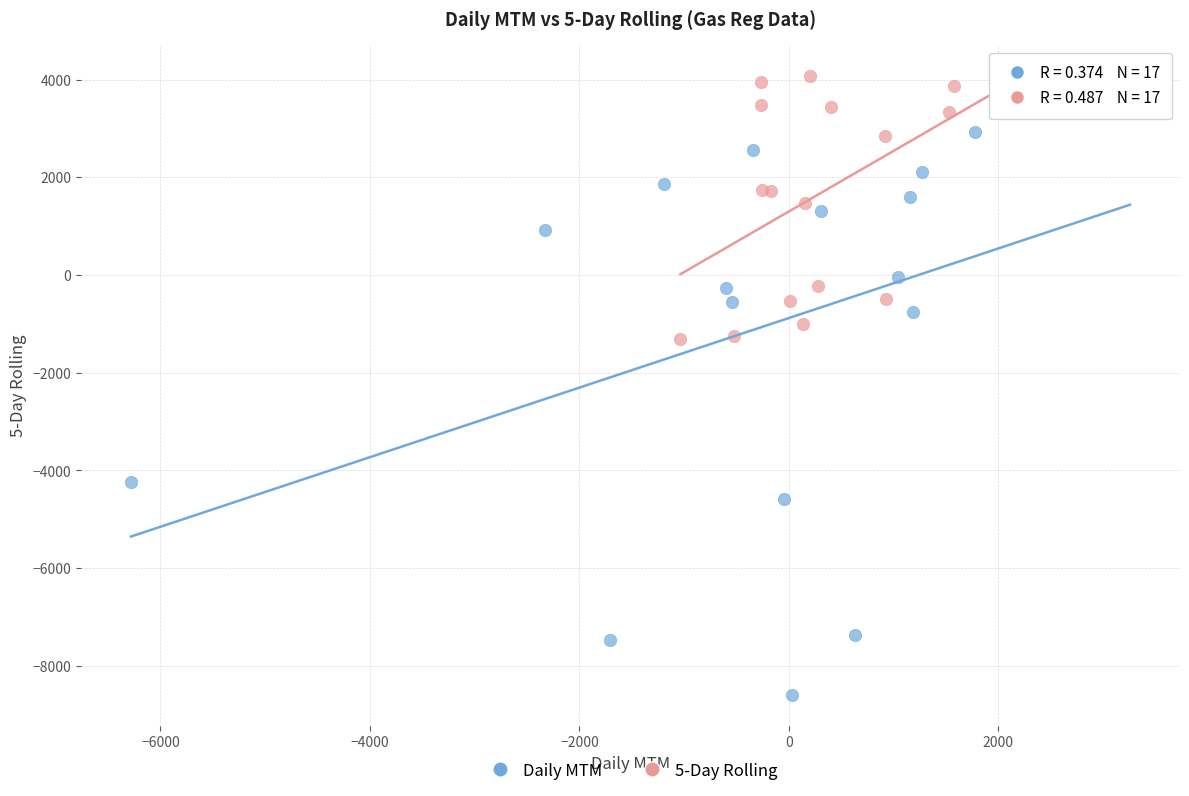

Which series reaches the maximum Y coordinate?

5-Day Rolling